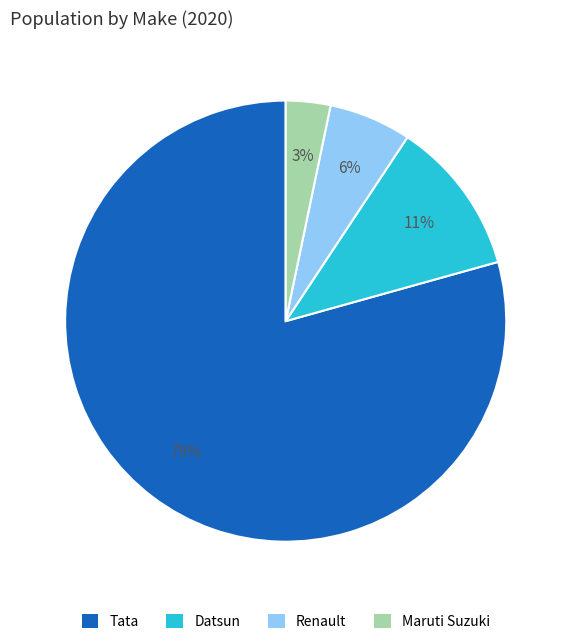

Does Tata account for over 50% of the chart?

Yes